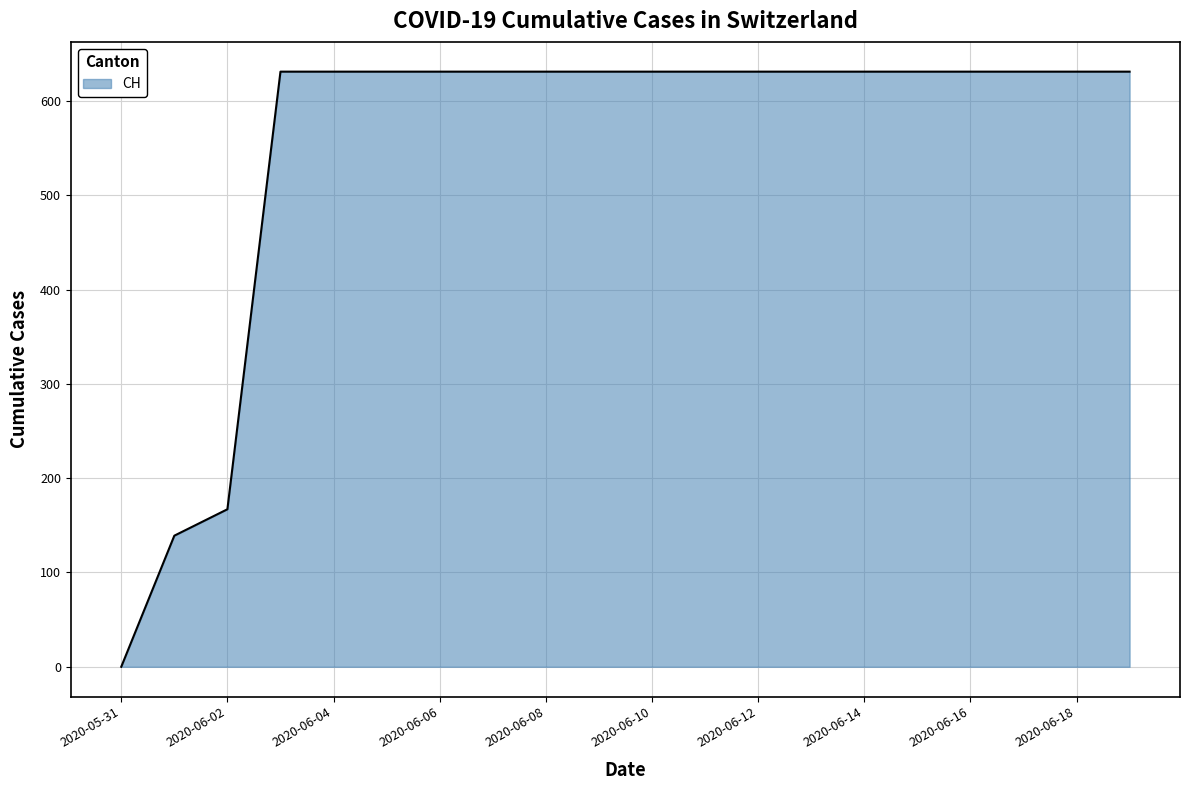

What is the maximum value shown in the chart?

631